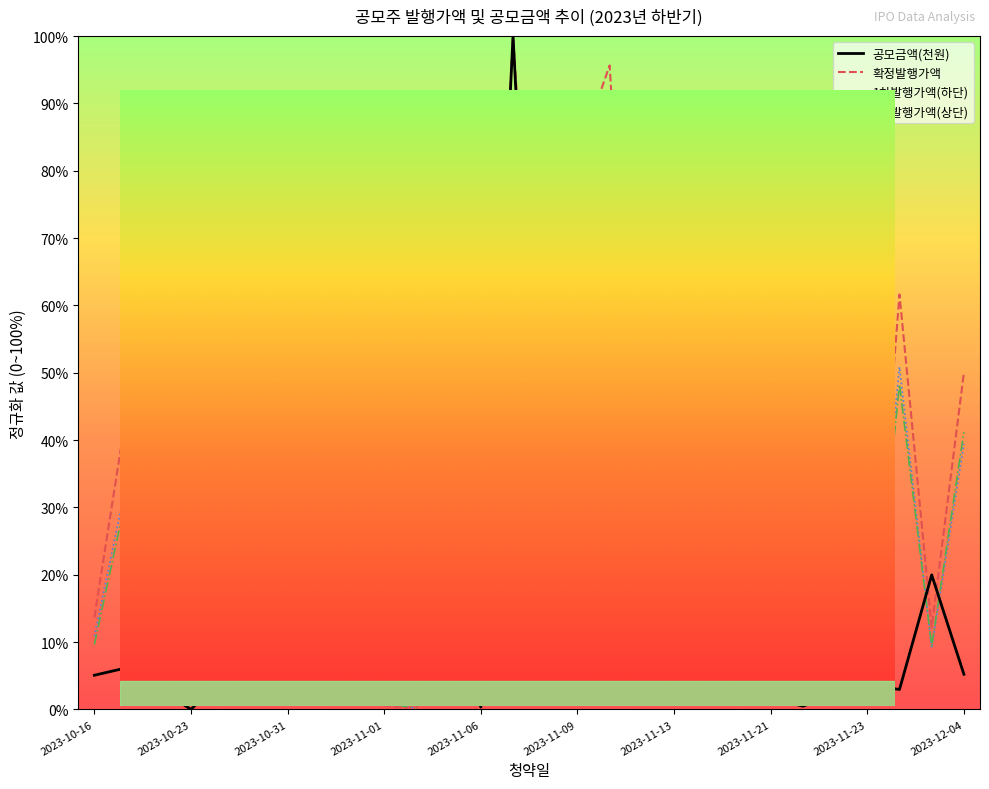

Is the value of 1차발행가액(하단) at 2023-10-18 greater than the value of 공모금액(천원) at 2023-11-23?

Yes